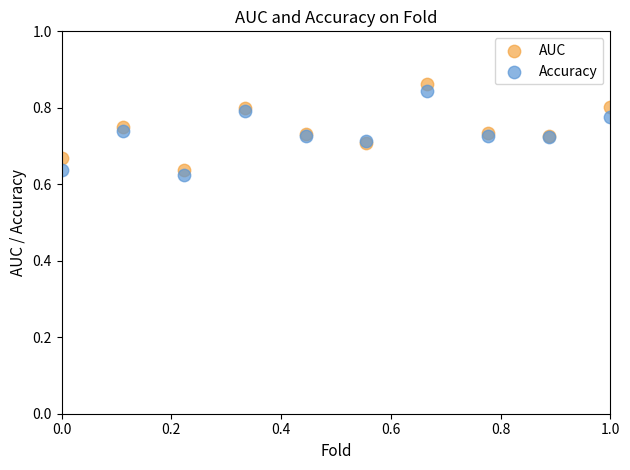

What is the X range (max minus min) for the scatter plot?

1.0